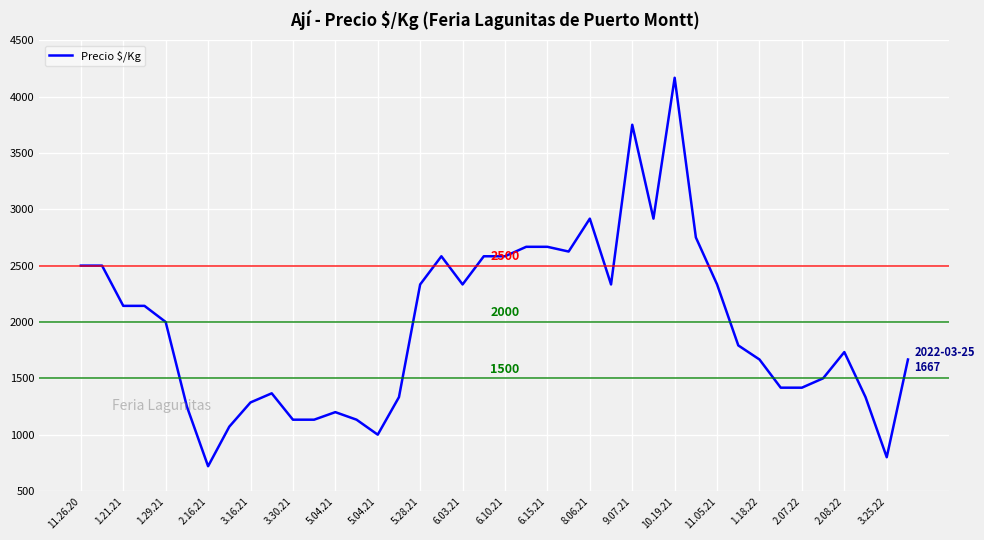

What is the greatest value displayed?

4167